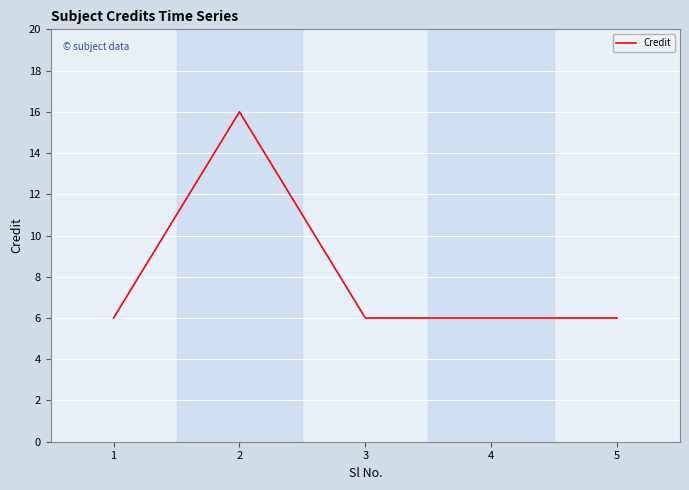

How many values are between 6 and 7?

4